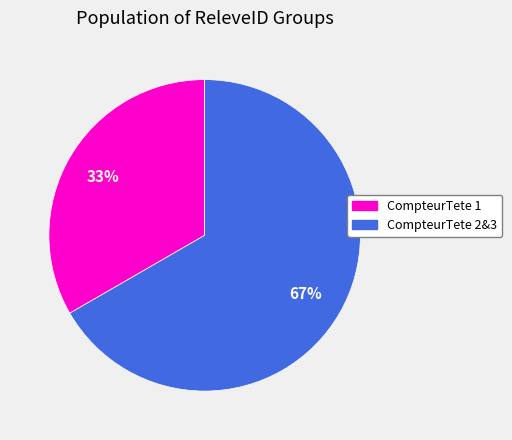

How many segments does this pie chart have?

2